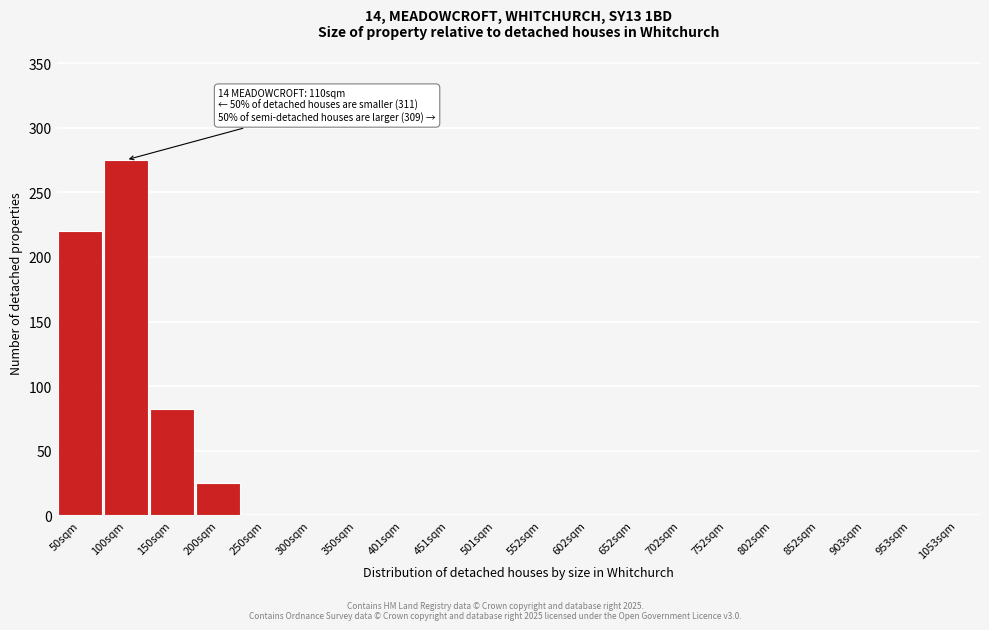

Reading right to left, extract all data points from this chart.

1053sqm=0	953sqm=0	903sqm=0	852sqm=0	802sqm=0	752sqm=0	702sqm=0	652sqm=0	602sqm=0	552sqm=0	501sqm=0	451sqm=0	401sqm=0	350sqm=0	300sqm=0	250sqm=0	200sqm=25	150sqm=82	100sqm=275	50sqm=220